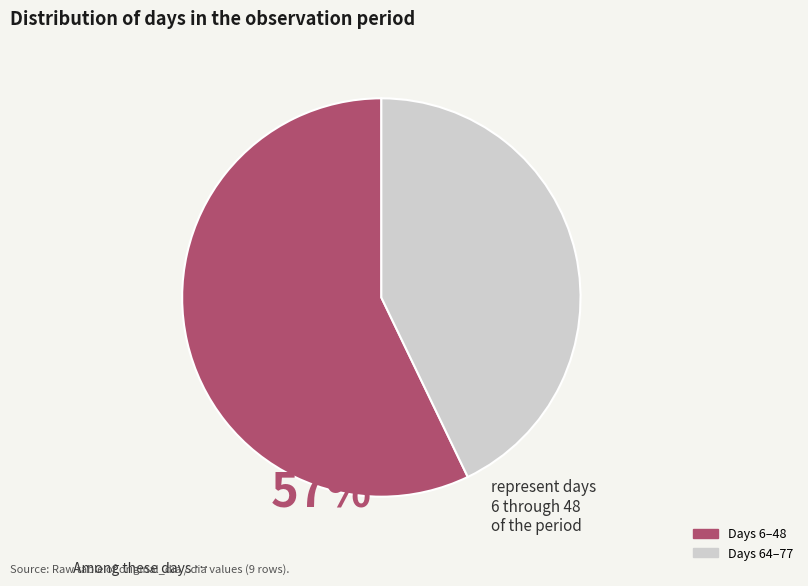

What is the majority slice?

Days 6–48